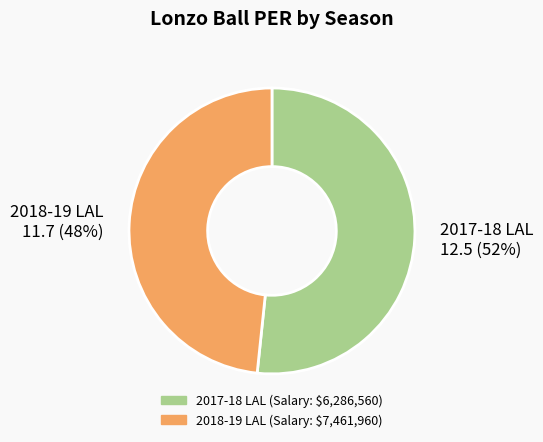

Does 2018-19 LAL account for over 50% of the chart?

No